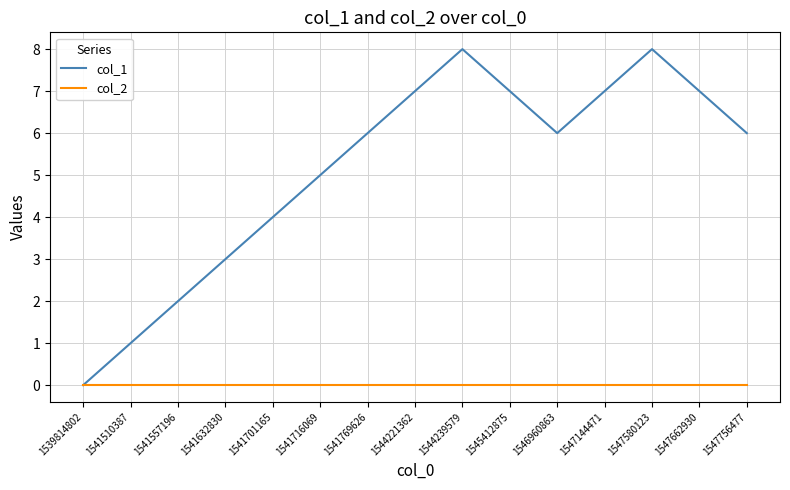

Count the col_1 values in the range 3 to 7.

10